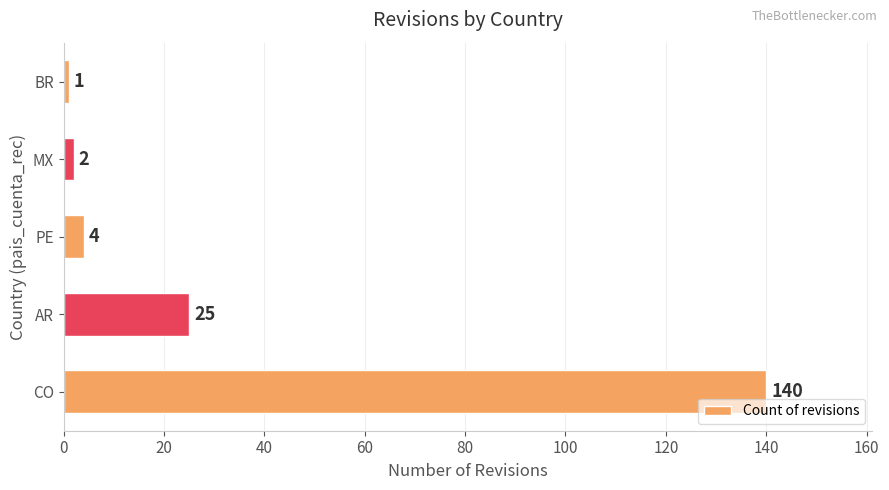

Rank the categories by value from lowest to highest.

BR, MX, PE, AR, CO